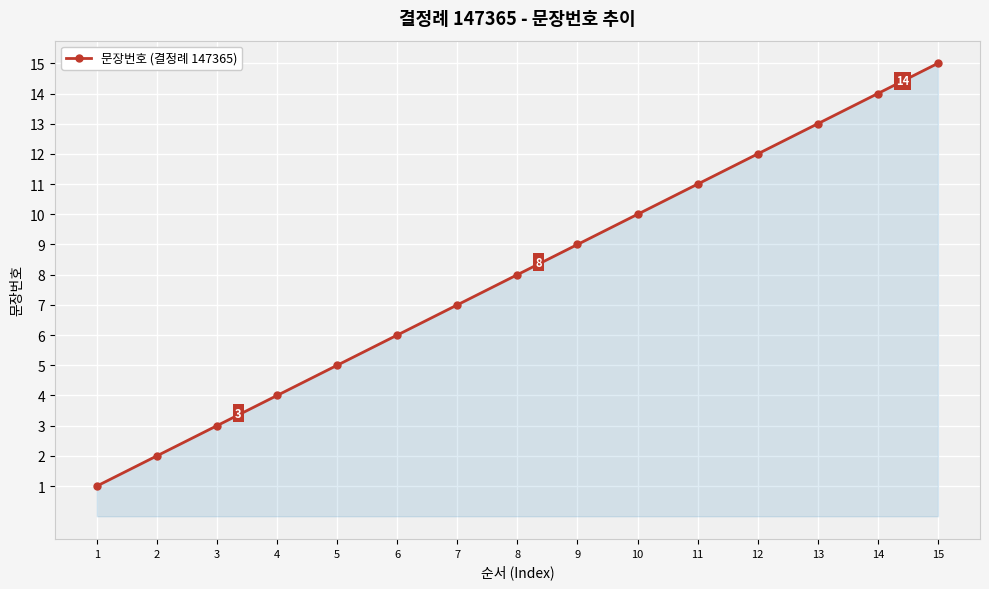

Reading left to right, transcribe all the data shown in this chart.

1	2	3	4	5	6	7	8	9	10	11	12	13	14	15